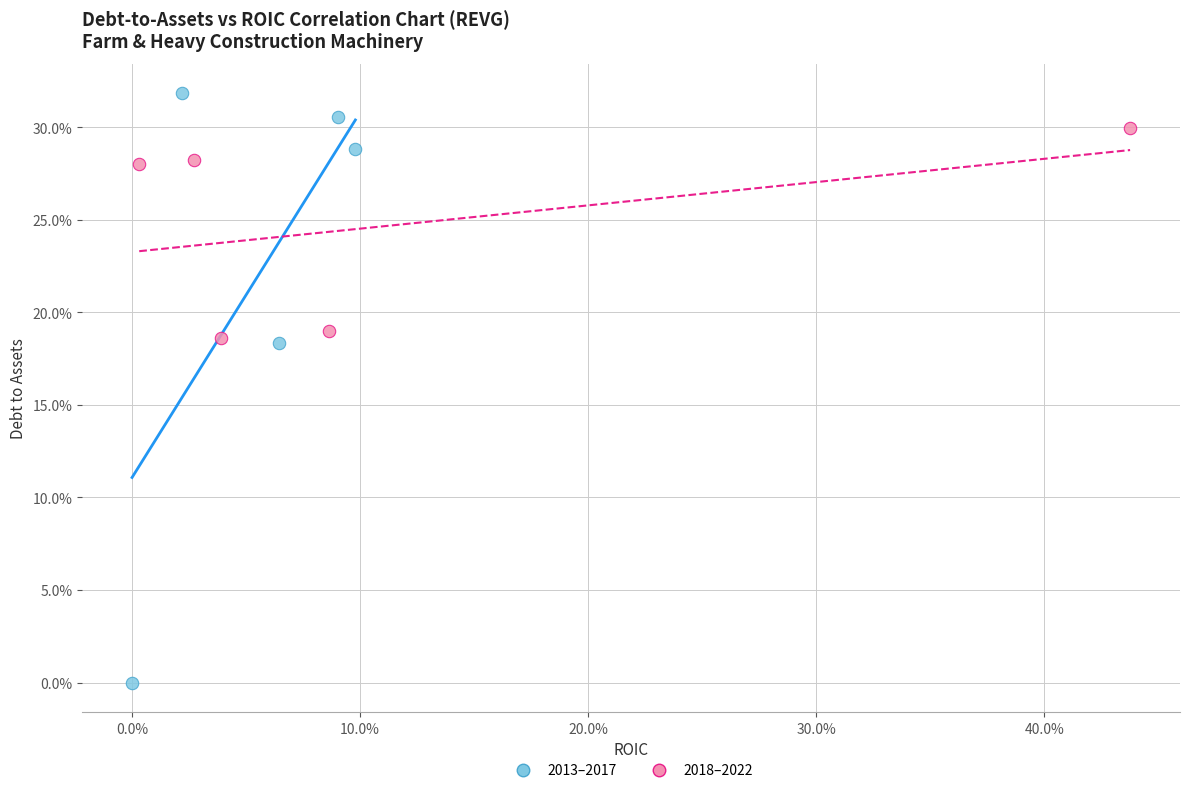

Which series reaches the maximum Y coordinate?

2013–2017